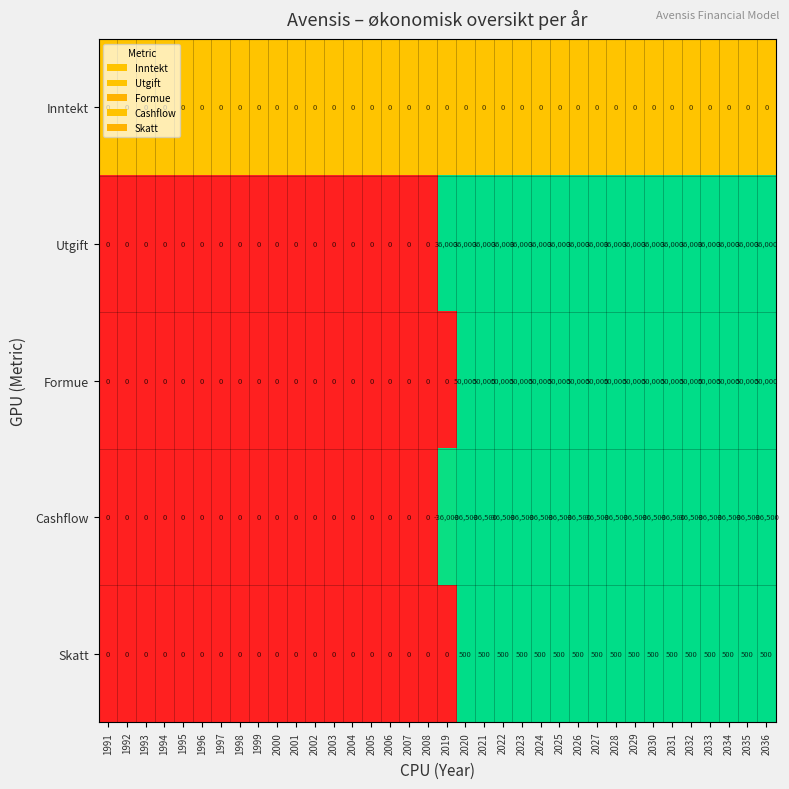

What is the sum of all Formue values?

850000